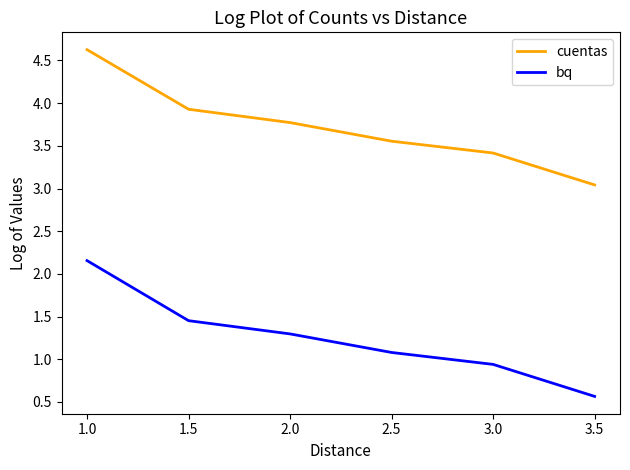

True or false: cuentas has a value of 1.2 at 3.0.

False